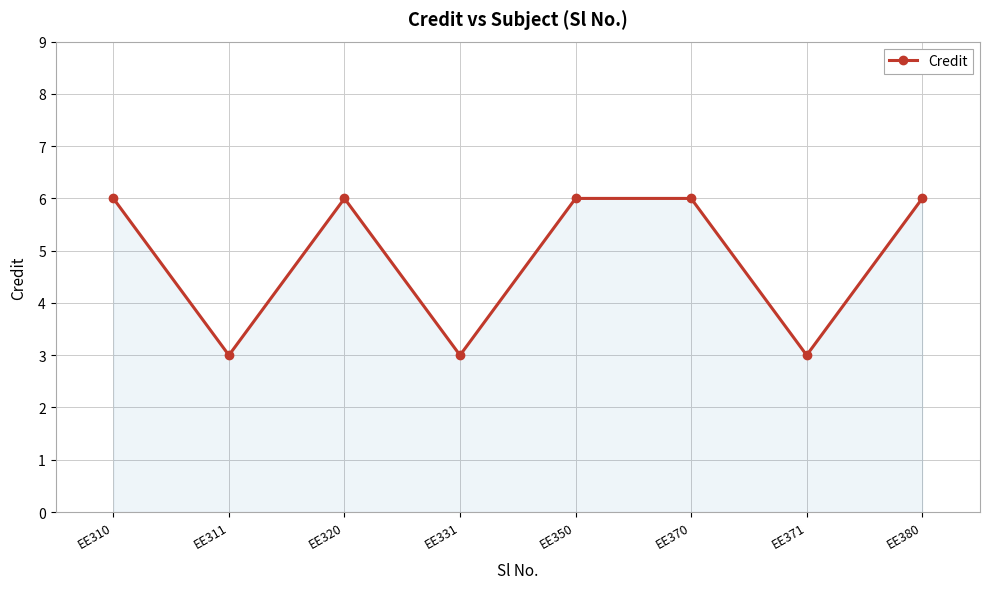

The chart shows a value of 2 at EE380. True or false?

False